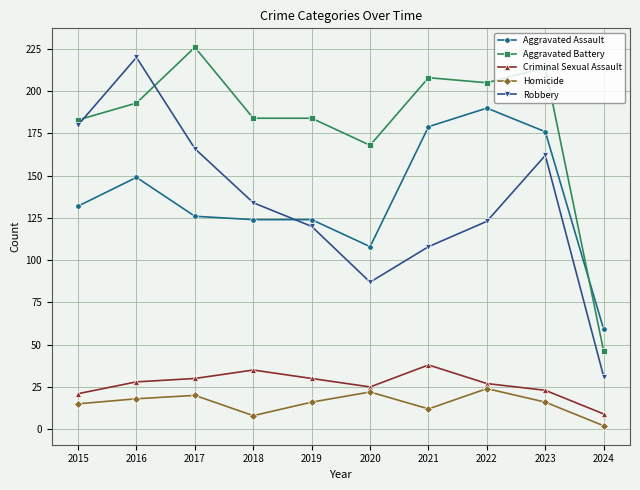

Which series has the largest total across all categories?

Aggravated Battery